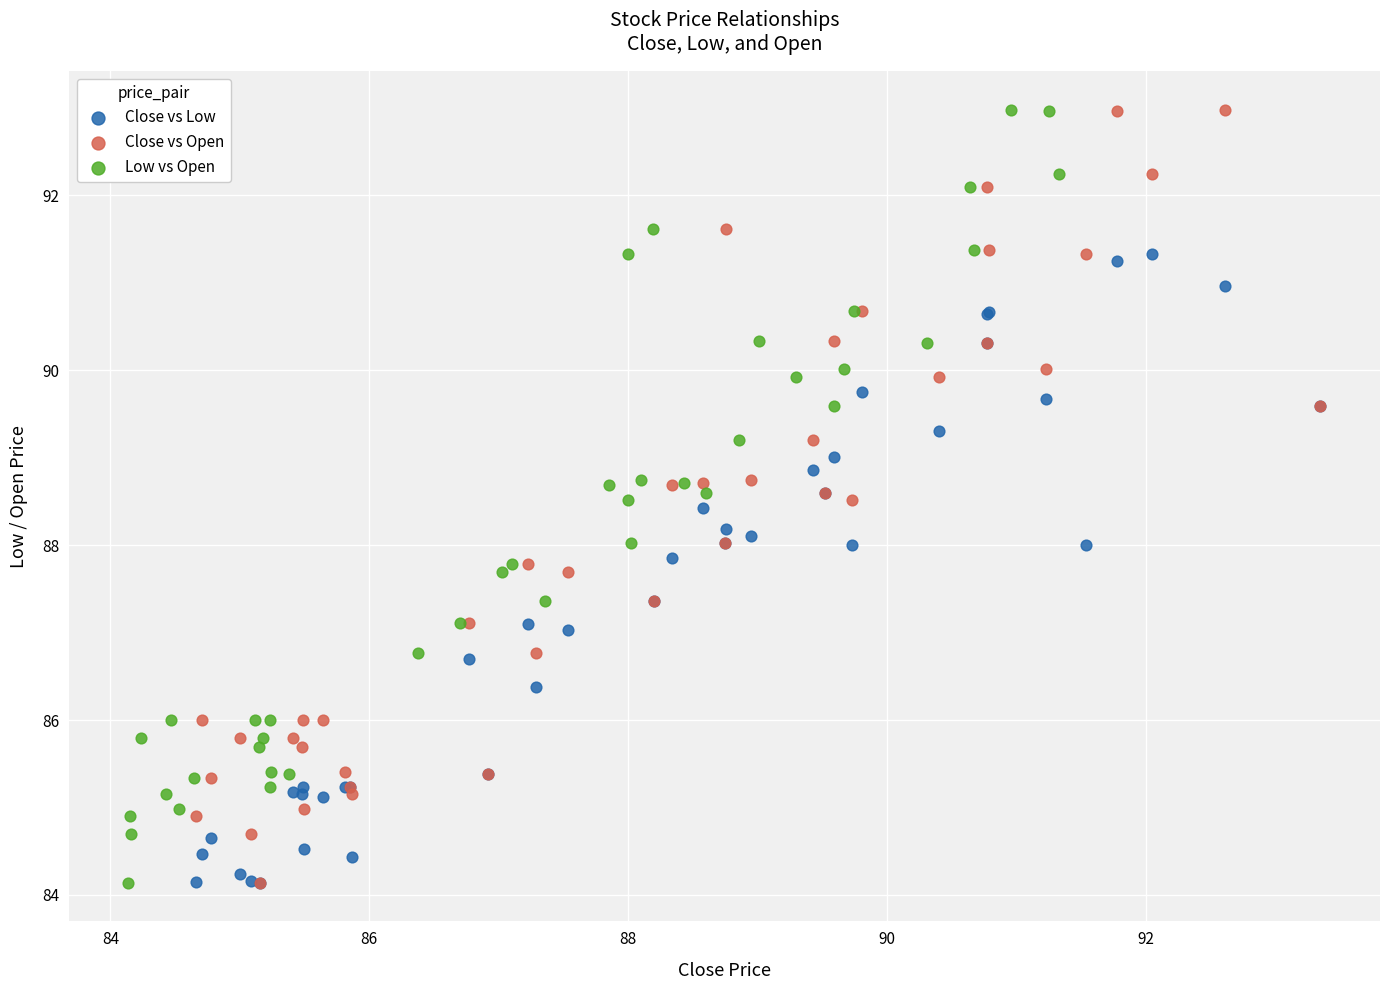

What are all the series names shown in the legend?

Close vs Low, Close vs Open, Low vs Open